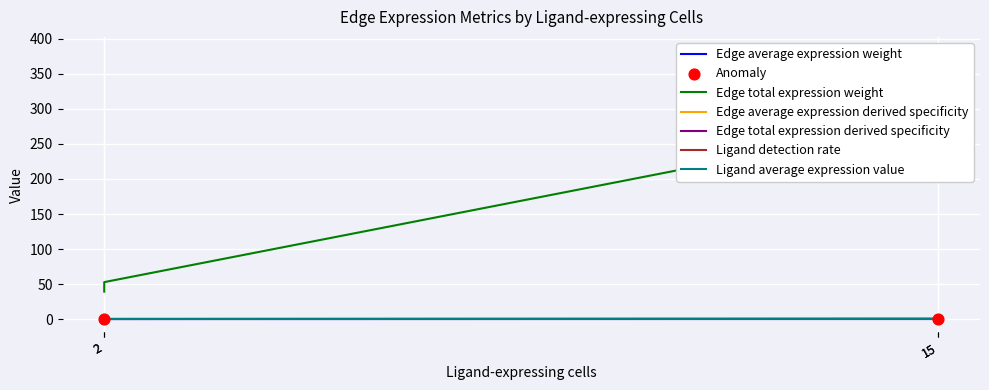

Is the value of Edge total expression derived specificity at 2 greater than the value of Ligand average expression value at 15?

No